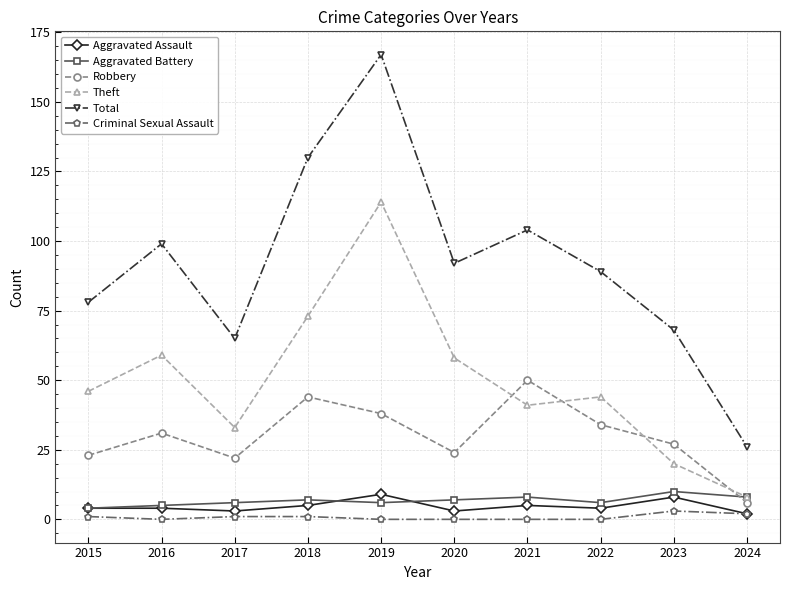

At which category is the sum across all series the highest?

2019